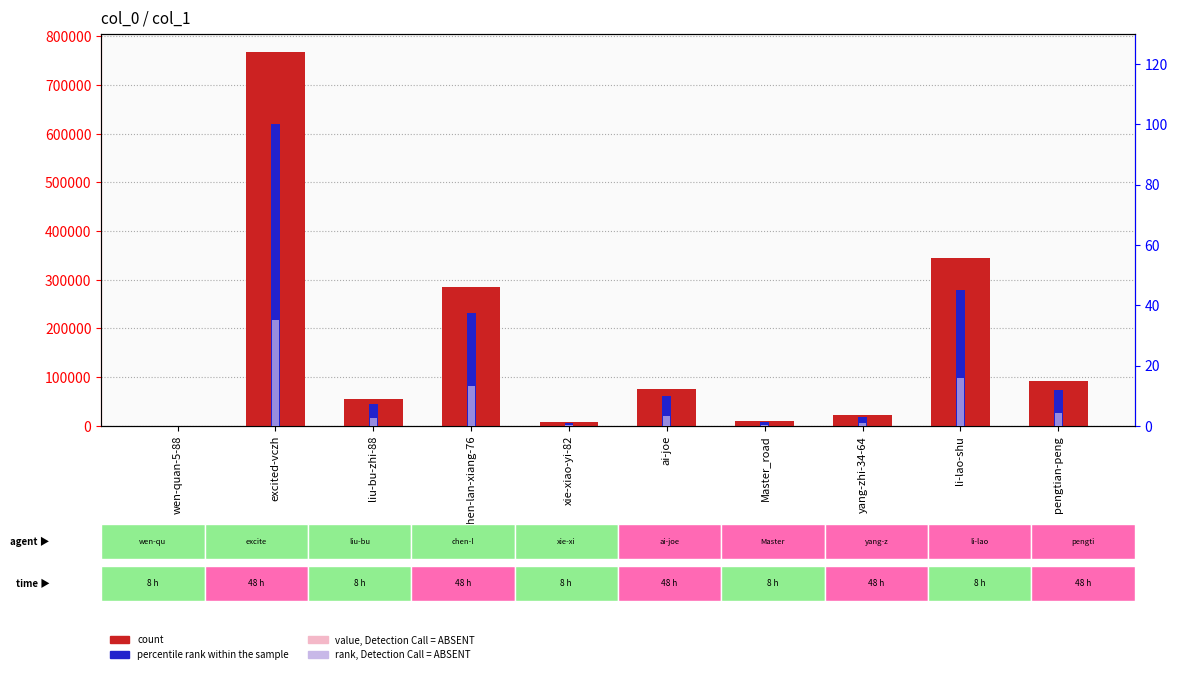

Which series changed the most between excited-vczh and chen-lan-xiang-76?

count